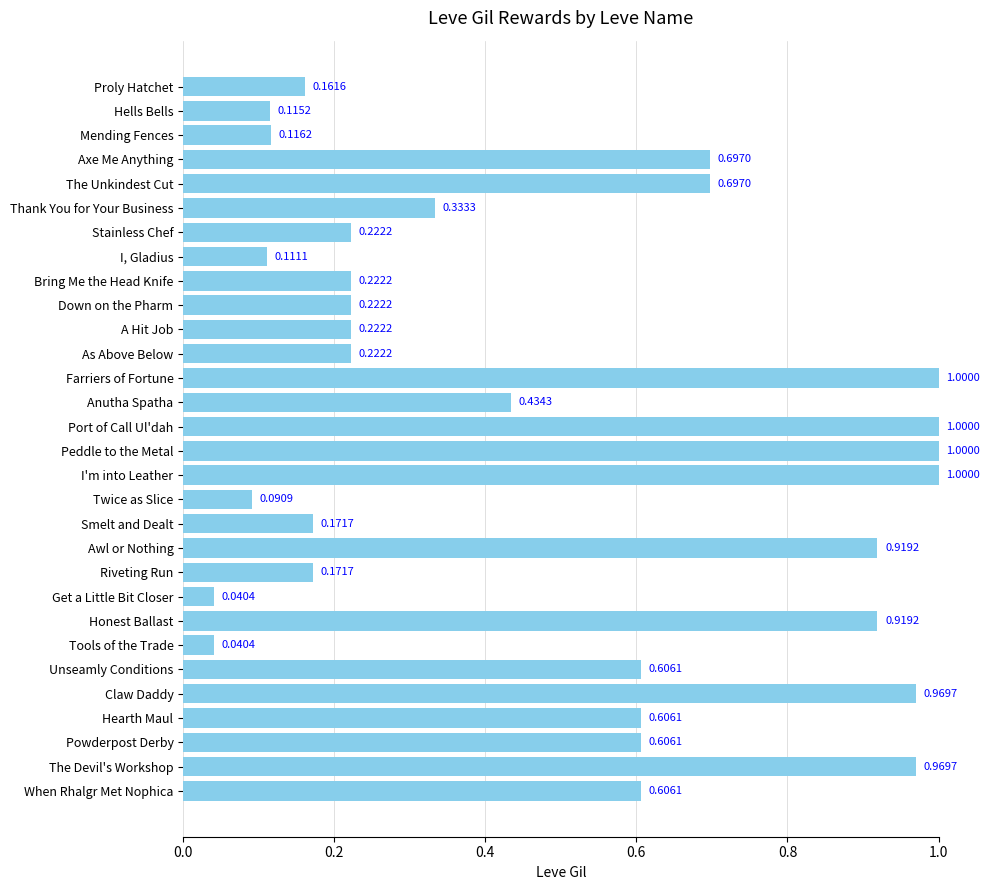

What is the maximum value shown in the chart?

1.0